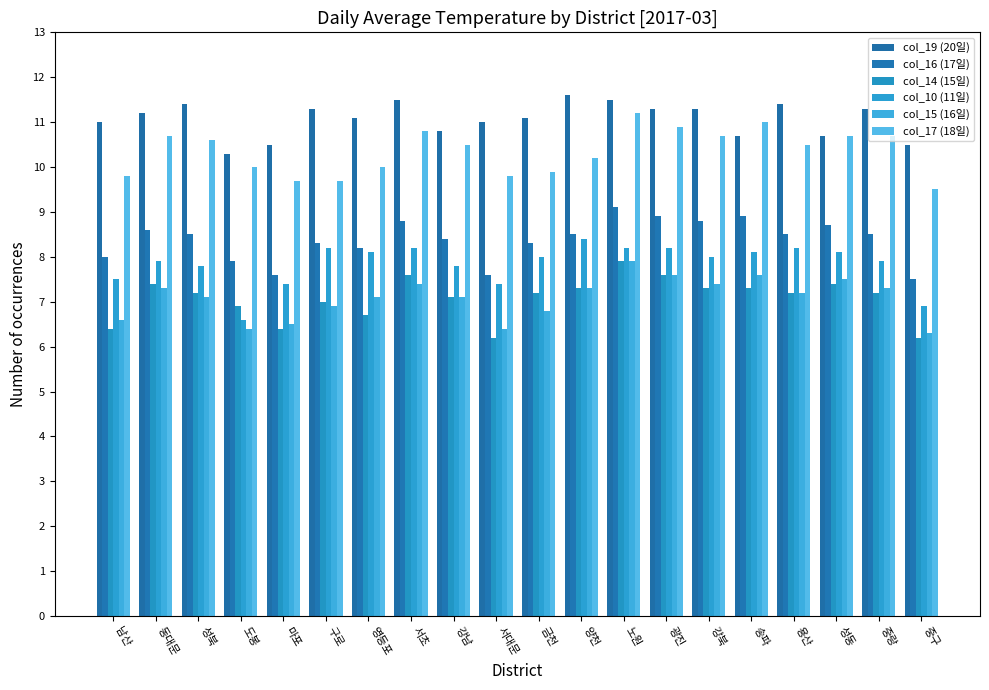

What is the smallest value displayed?

6.2